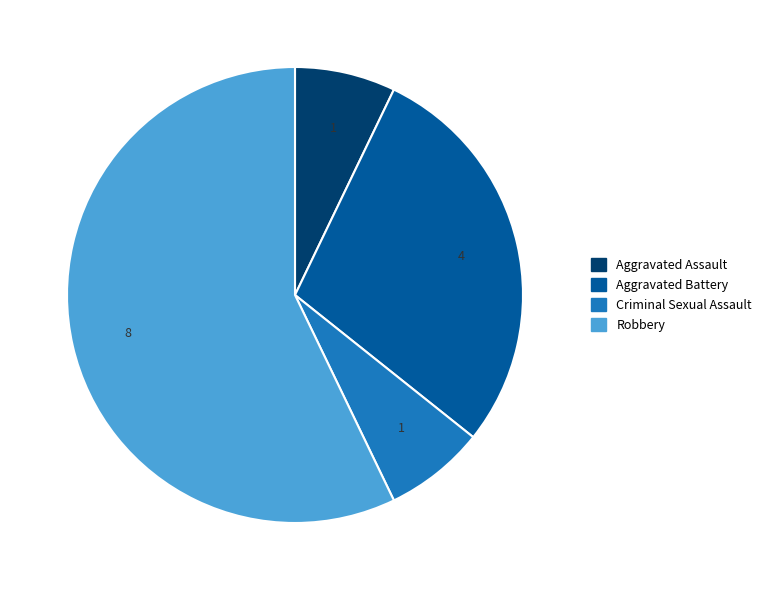

What is the largest slice in the pie chart?

Robbery